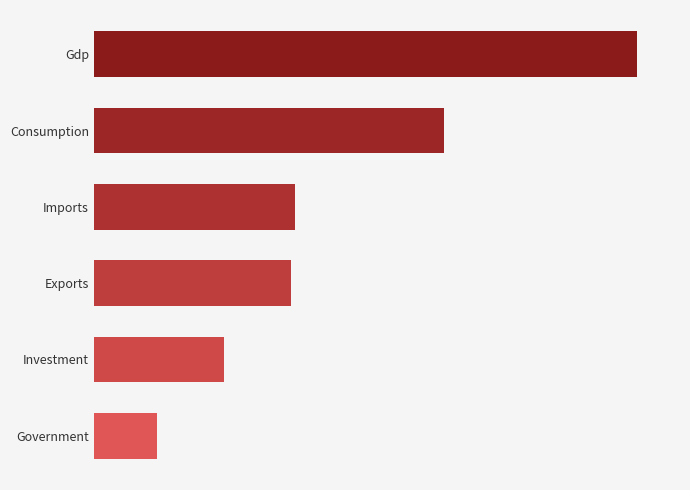

Does the chart contain any negative values?

No